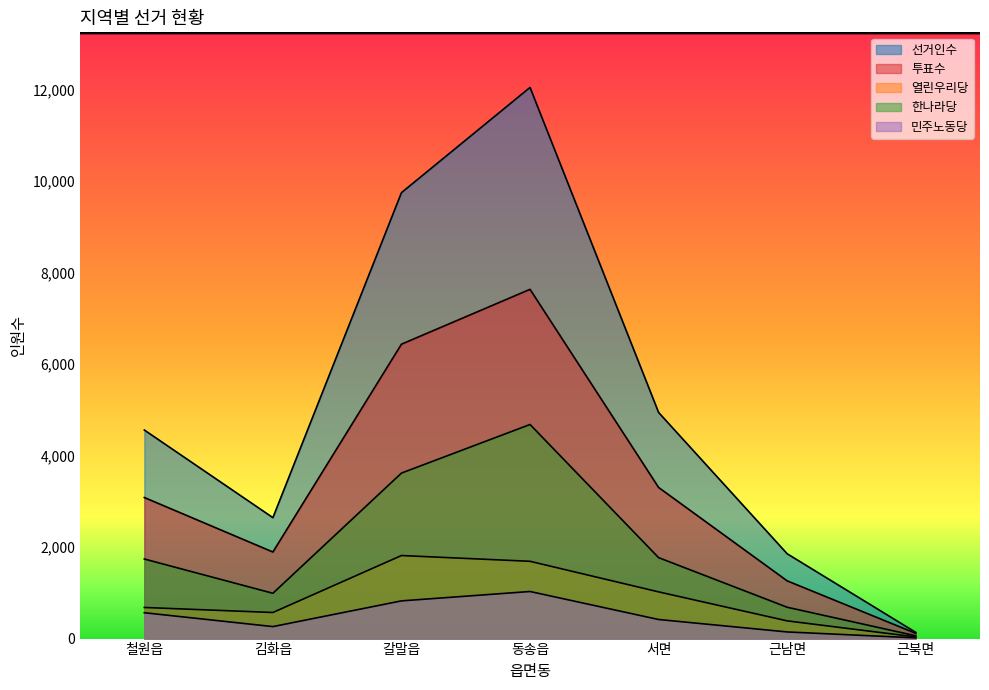

At which category does 한나라당 reach its first local valley?

김화읍